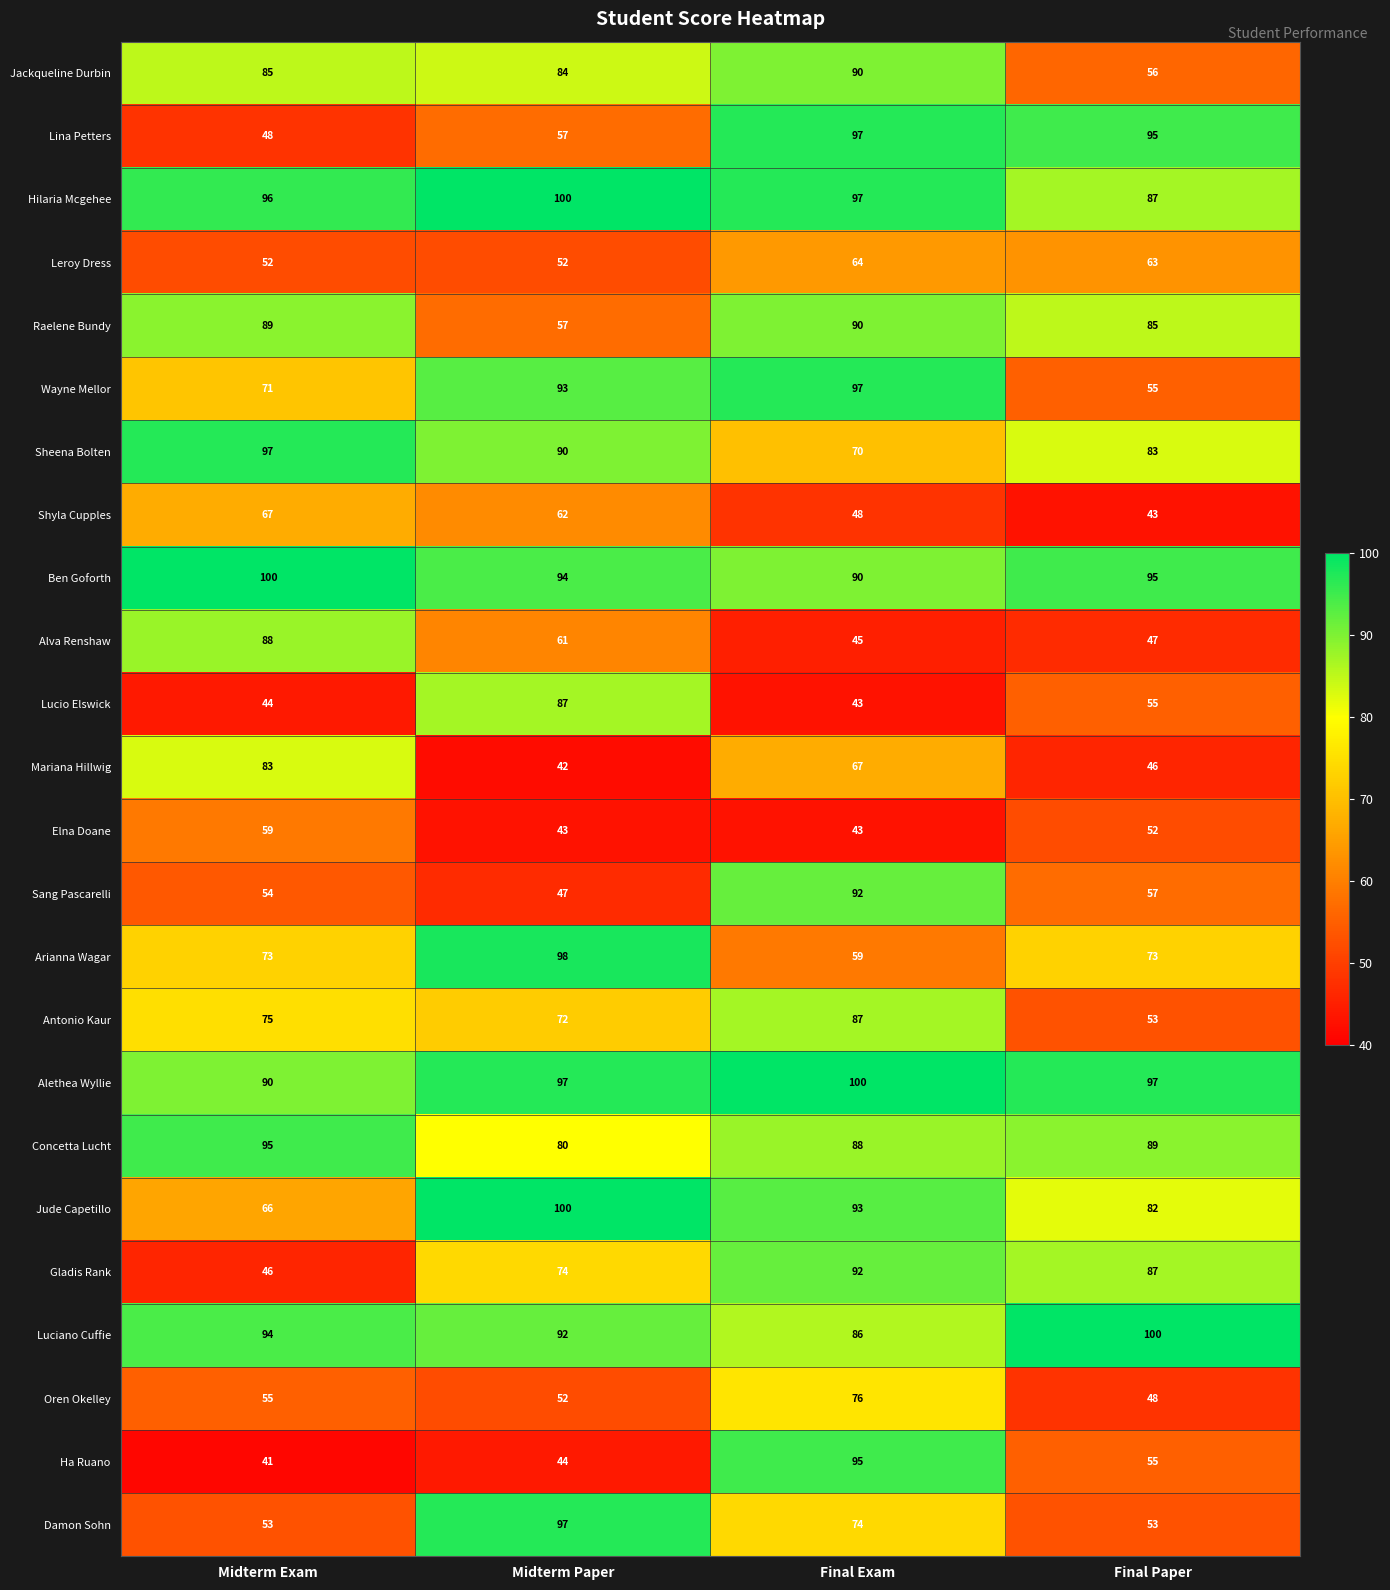

What is the difference between the highest and lowest values at Final Exam?

57